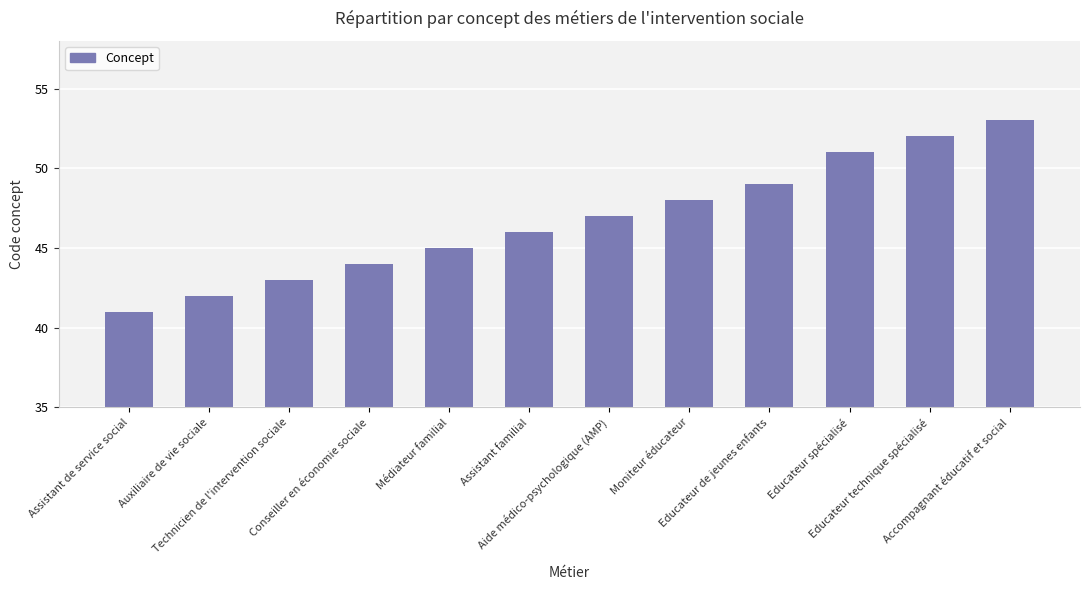

Which label corresponds to the largest value in the chart?

Accompagnant éducatif et social